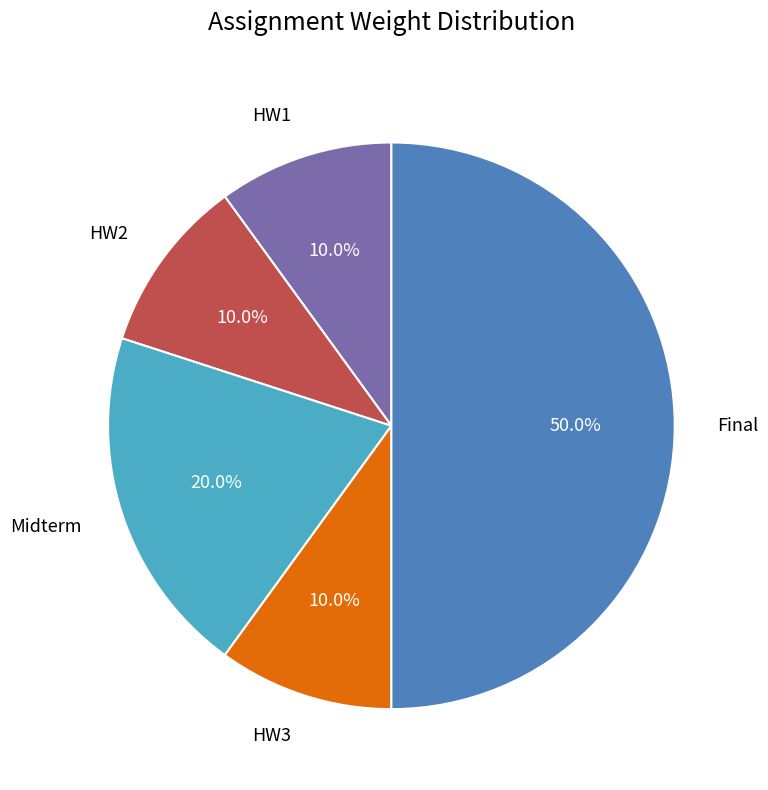

How many segments does this pie chart have?

5